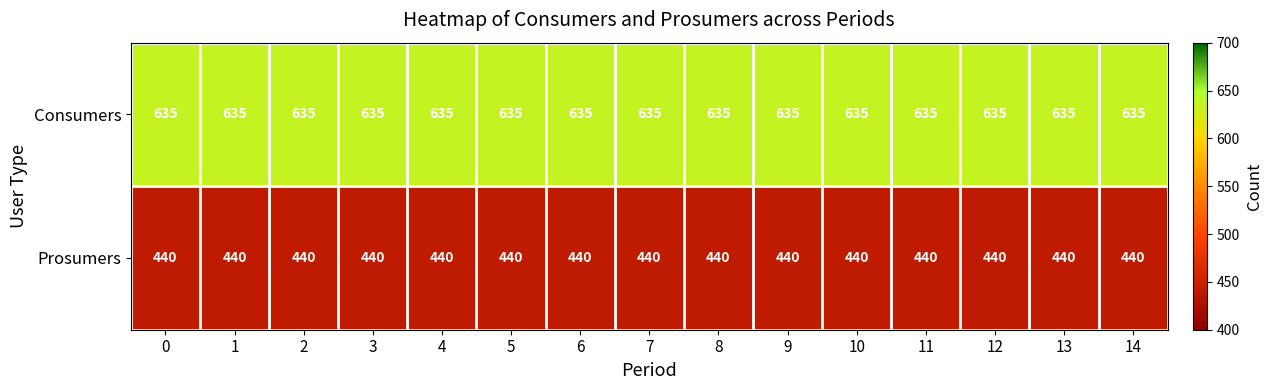

What is the approximate value of Consumers at 0?

635